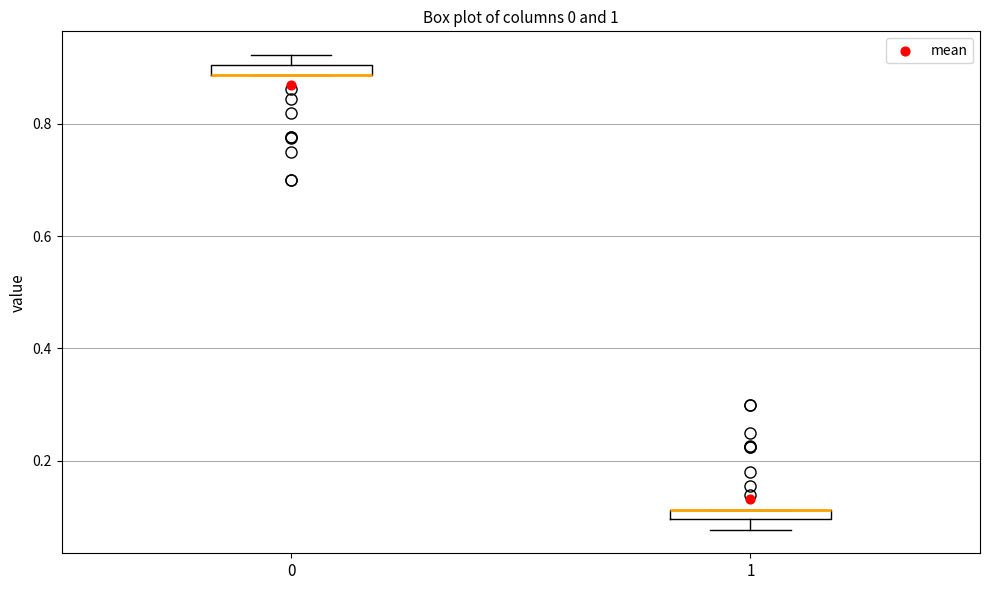

Where is the lower edge of the box at x = 0 on the y-axis? The values are not printed on the chart, so give them approximately, as read against the axis.

0.88